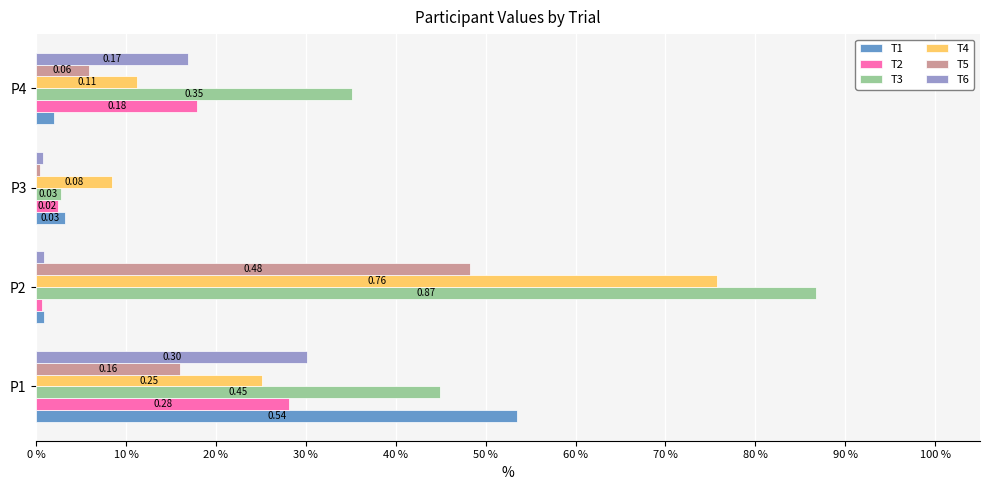

What are all the series names shown in the legend?

T1, T2, T3, T4, T5, T6